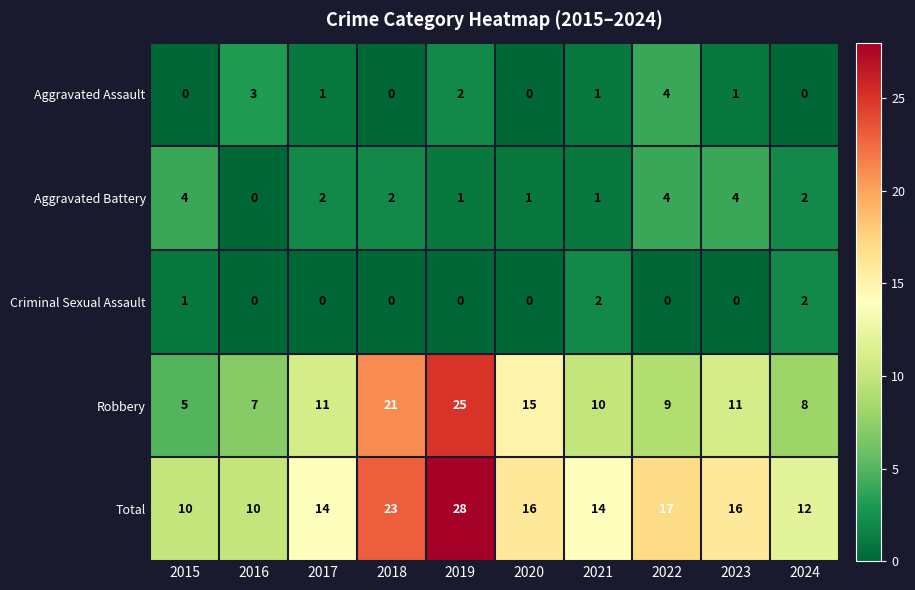

True or false: Criminal Sexual Assault has a value of 2 at 2021.

True